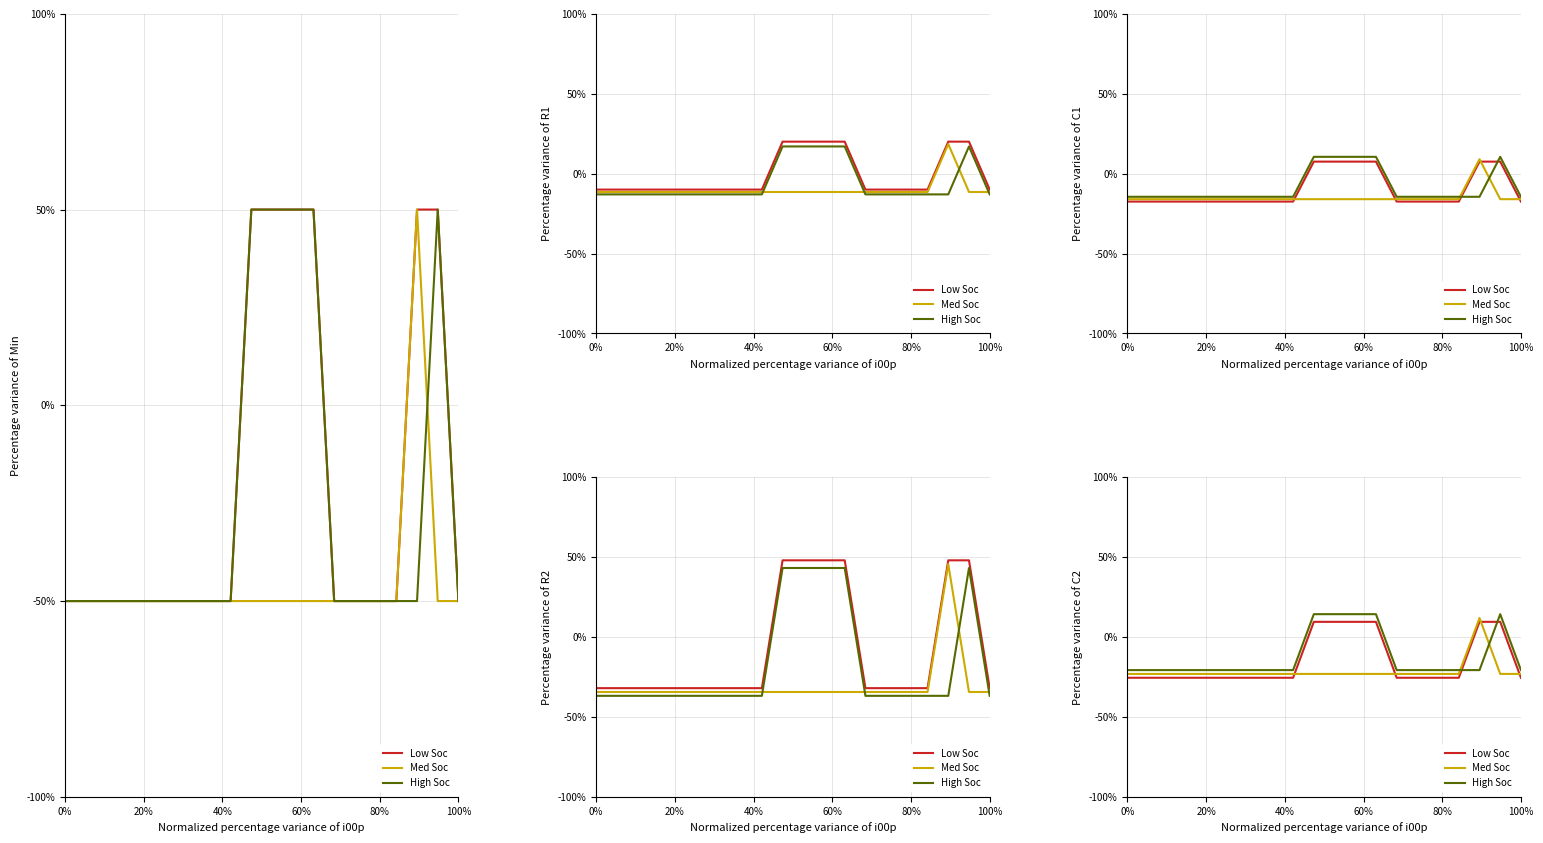

What is the value of the Med Soc point at the 5th from the left?

-23.1